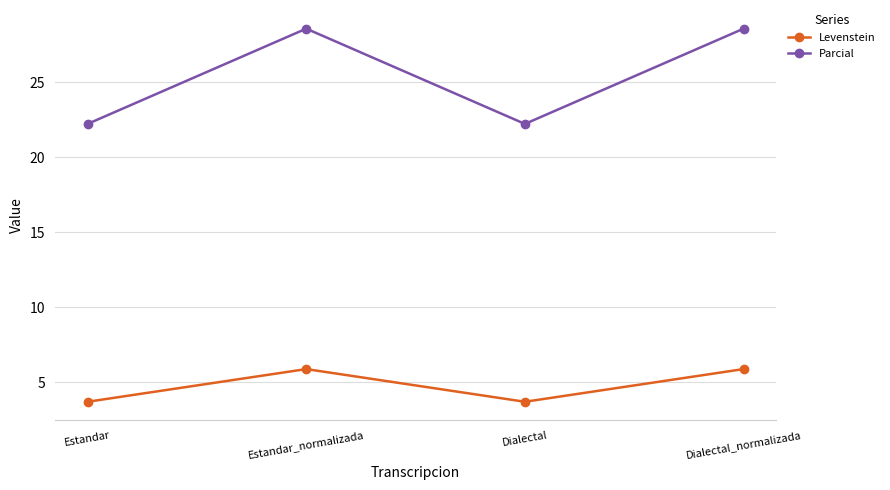

At how many categories does at least one series exceed 13?

4